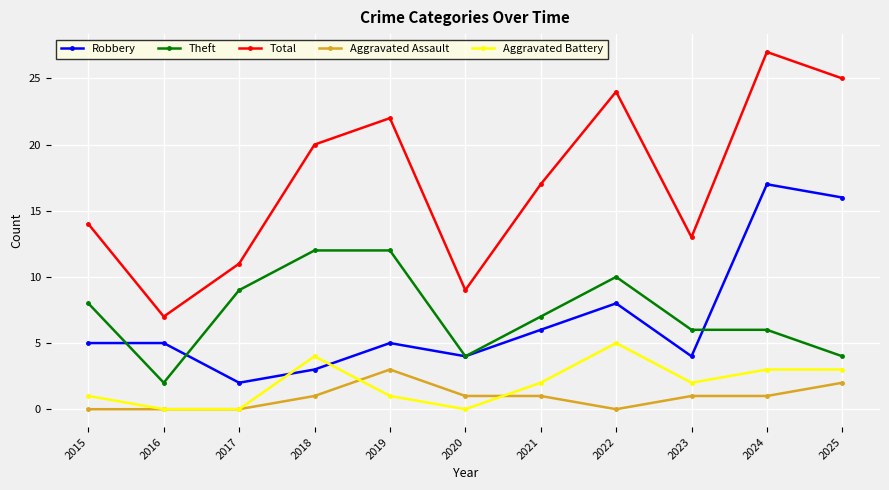

Read the Aggravated Battery value at 2025.

3